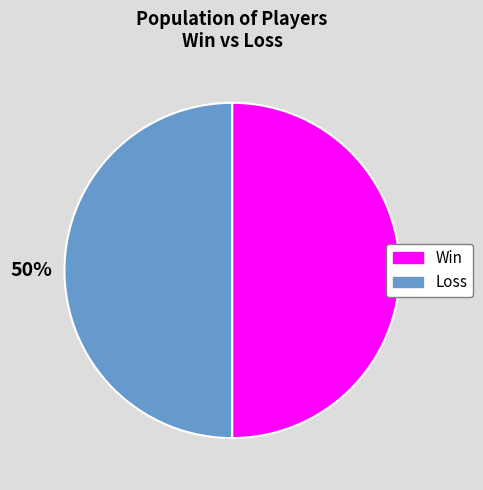

How many segments does this pie chart have?

2